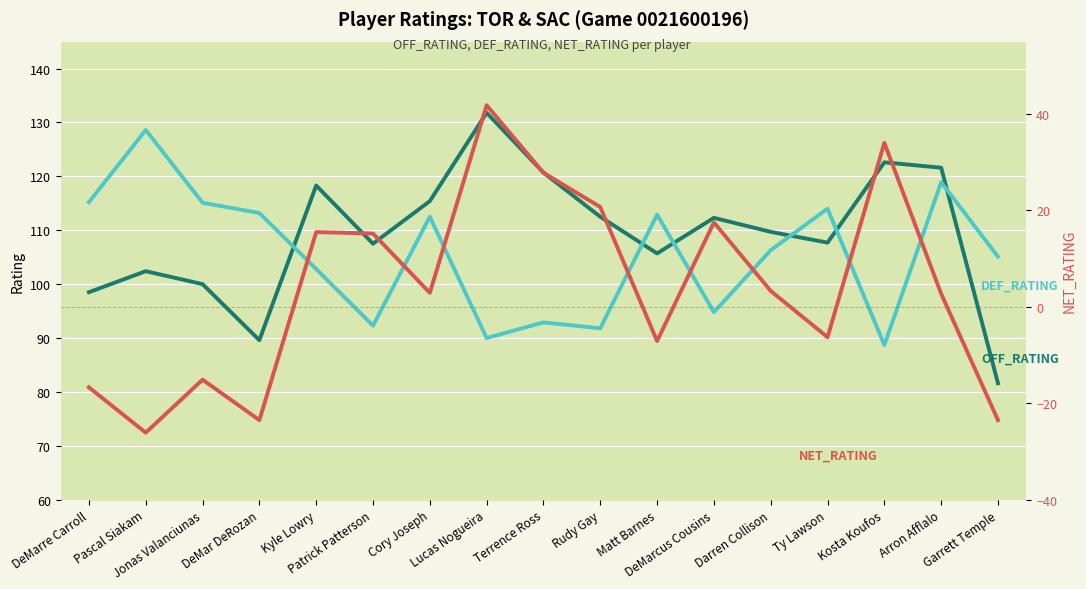

What is the sum of the OFF_RATING values at Jonas Valanciunas and Ty Lawson?

207.7